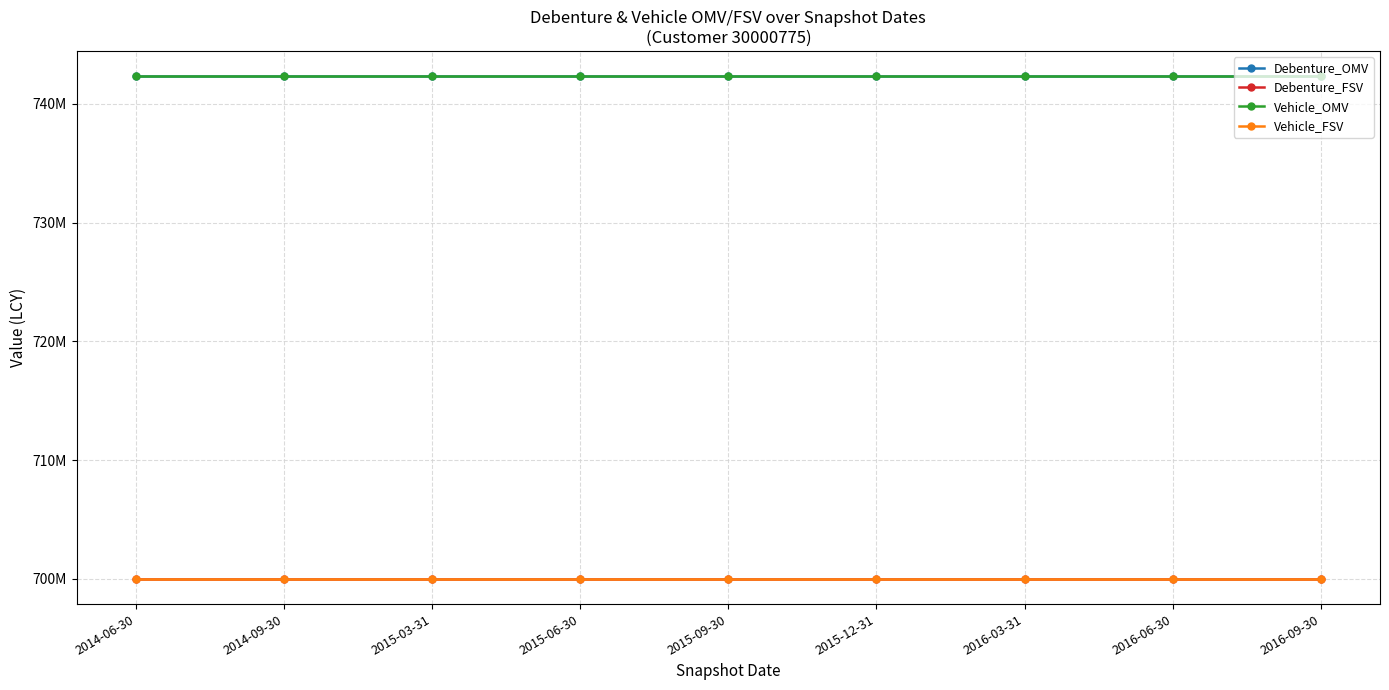

What is the sum of the Debenture_FSV values at 2015-06-30 and 2014-06-30?

1400000000